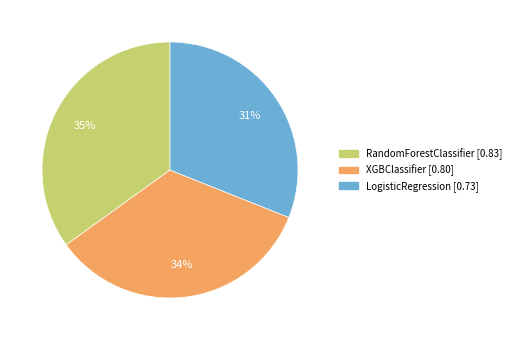

Which category has the biggest portion of the pie?

RandomForestClassifier